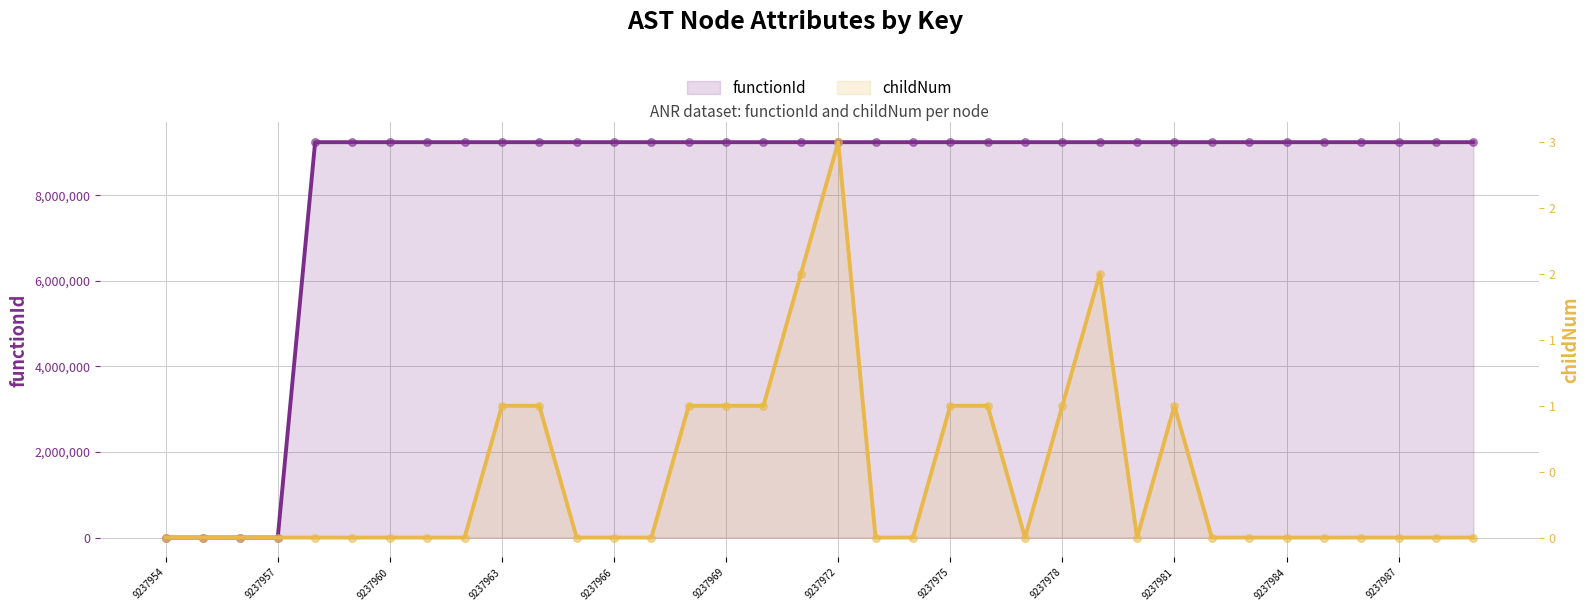

Is the value of functionId at 9237977 greater than the value of childNum at 9237988?

Yes